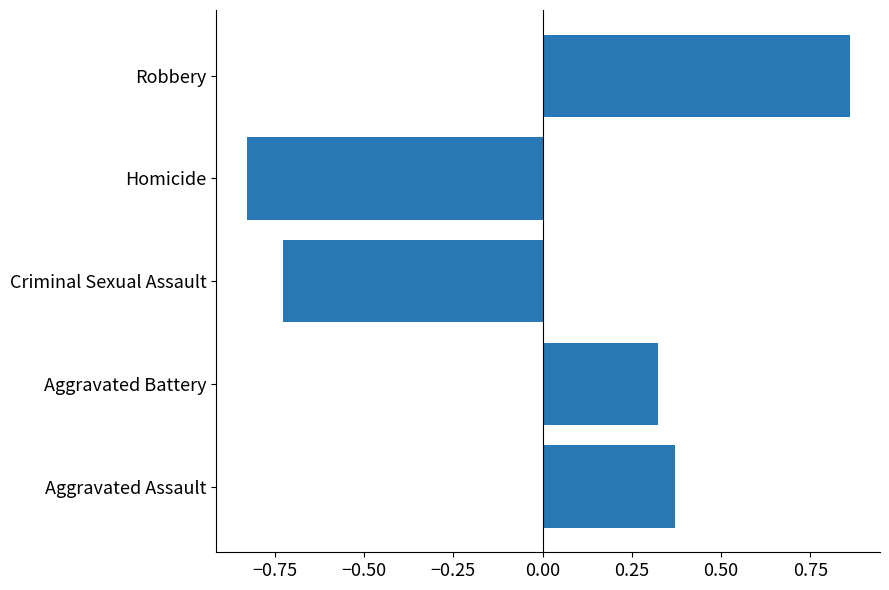

What is the change in value from Aggravated Assault to Homicide?

-1.2